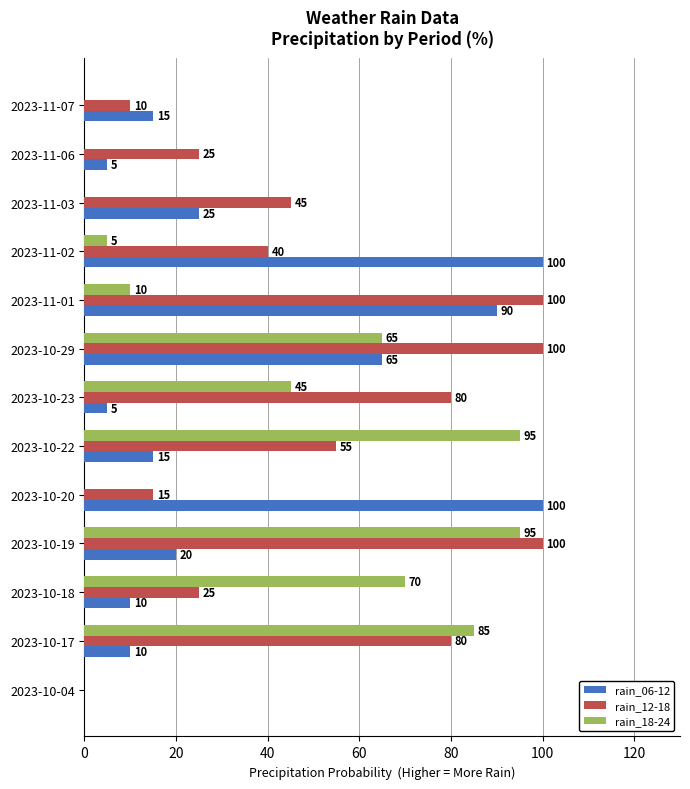

What are all the series names shown in the legend?

rain_06-12, rain_12-18, rain_18-24